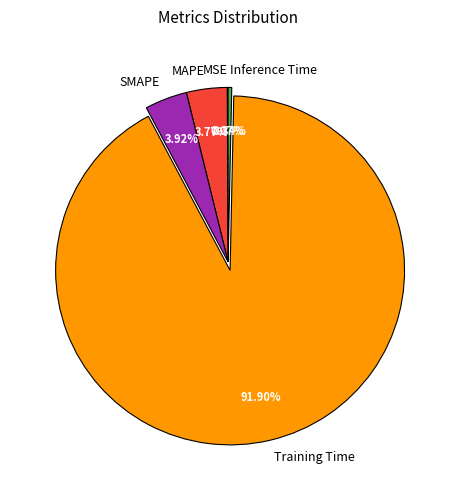

What is the largest slice in the pie chart?

Training Time